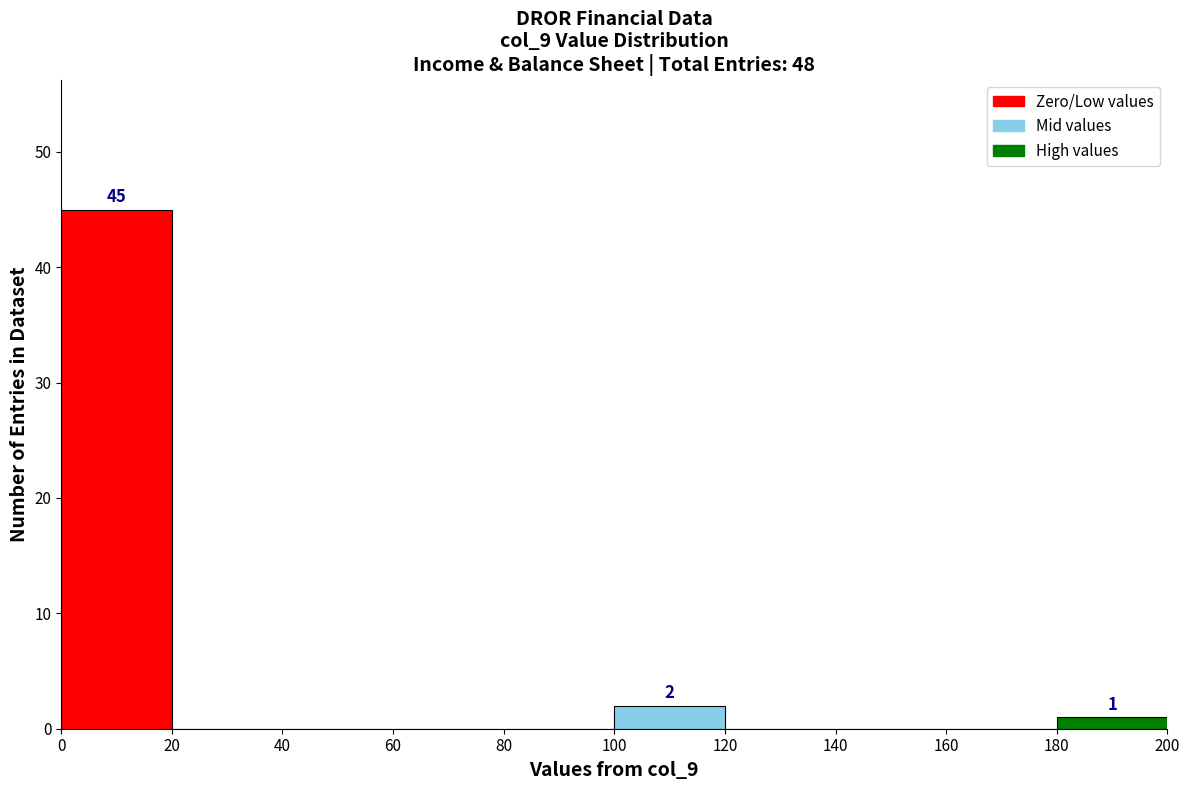

Over which range of the x-axis is the bar tallest?

0 to 20